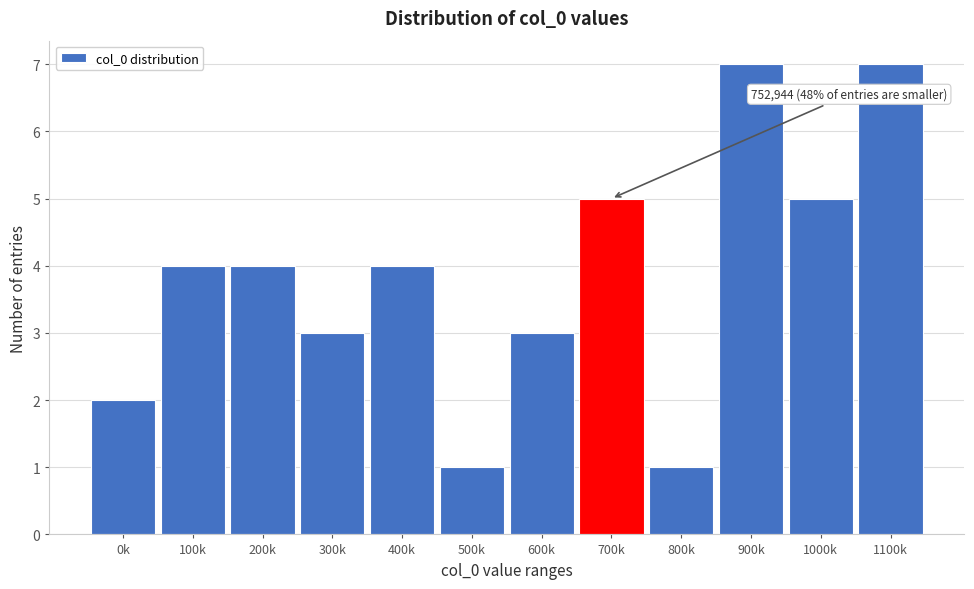

Reading right to left, what are all the values shown in this chart?

1100k=7	1000k=5	900k=7	800k=1	700k=5	600k=3	500k=1	400k=4	300k=3	200k=4	100k=4	0k=2